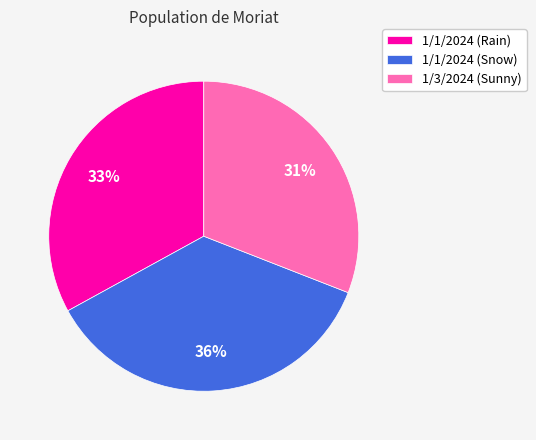

The 1/1/2024 (Snow) slice represents 36% of the pie. True or false?

True